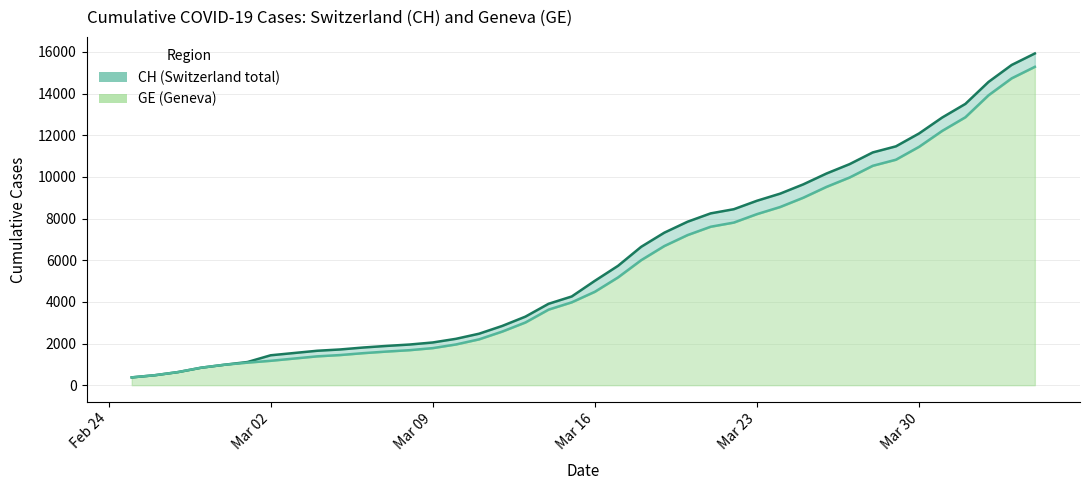

True or false: GE and CH intersect in this chart.

False